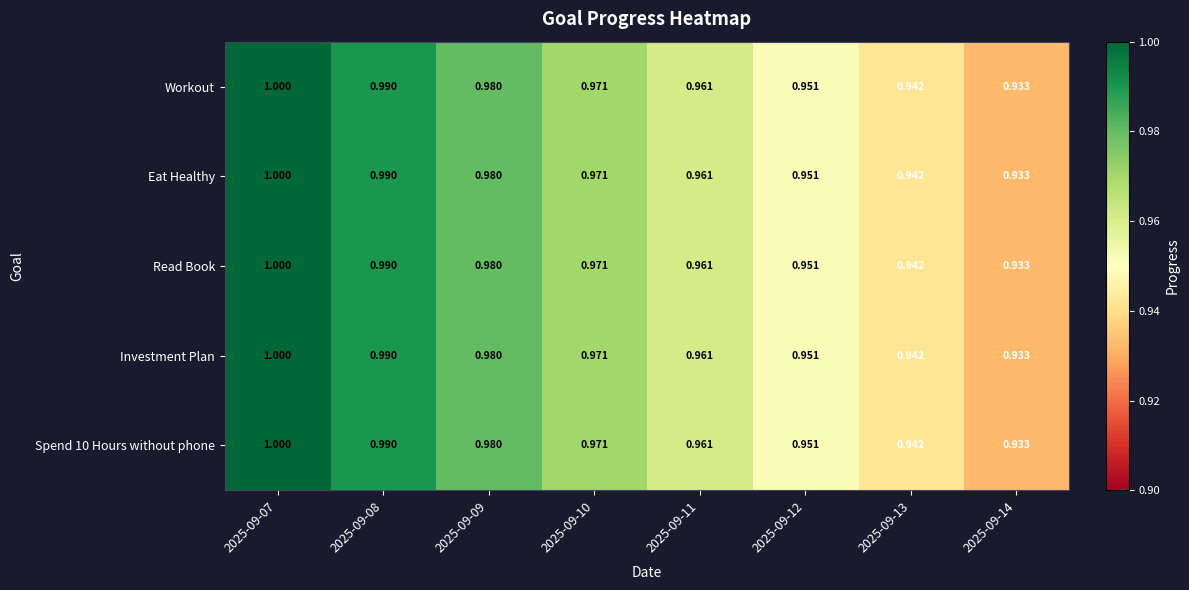

Count the number of categories in the chart.

8